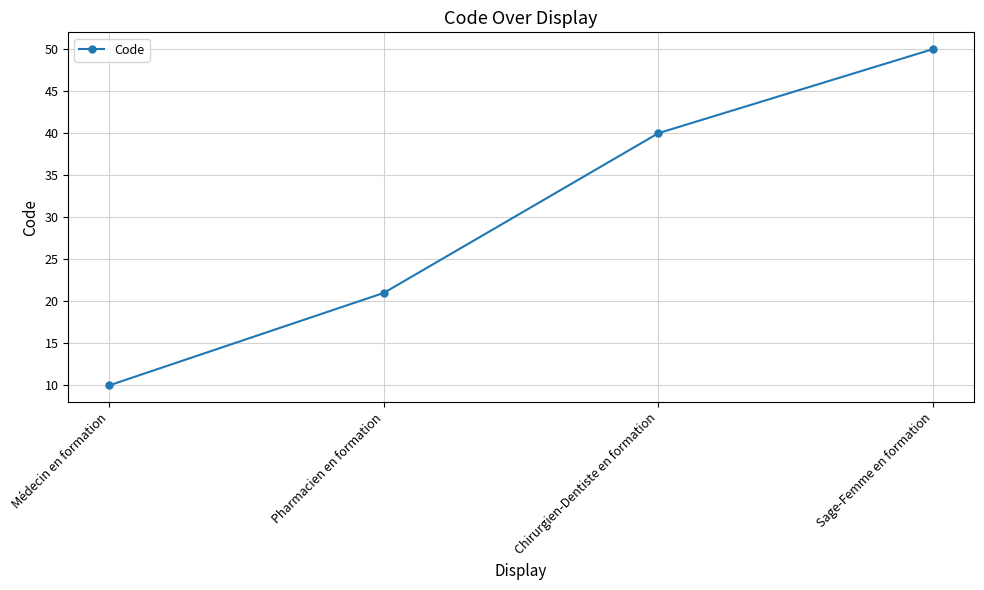

What is the label of the 2nd point from the right?

Chirurgien-Dentiste en formation